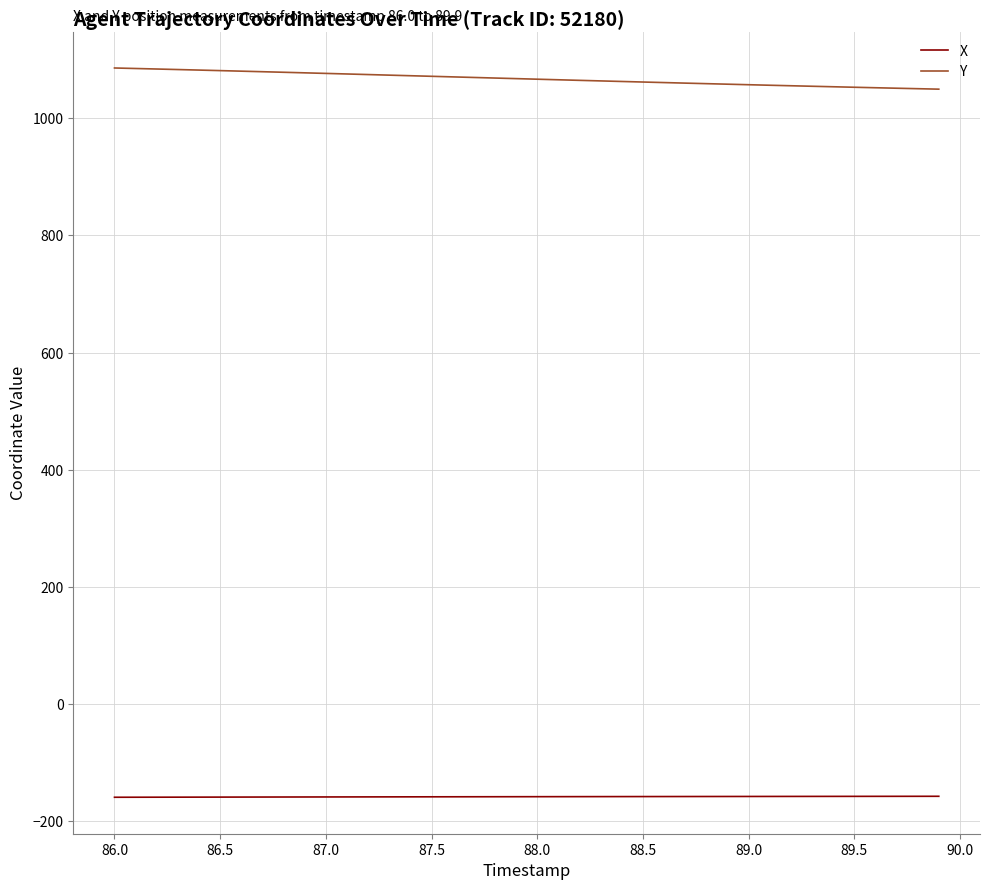

Which series has the largest total across all categories?

Y